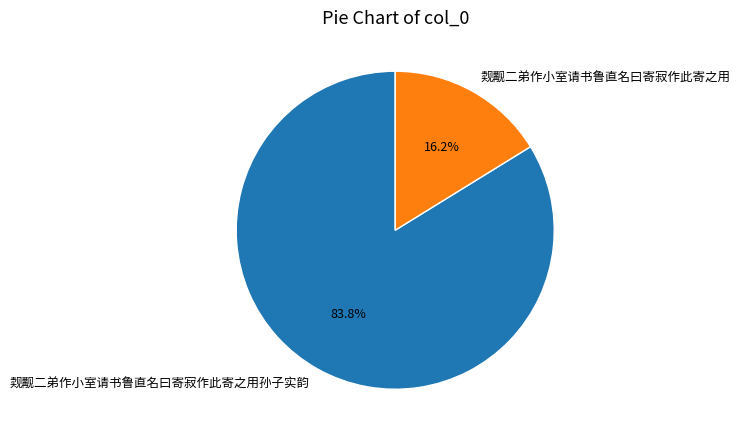

To the nearest percent, what is the difference between the 觌觏二弟作小室请书鲁直名曰寄寂作此寄之用孙子实韵 and 觌觏二弟作小室请书鲁直名曰寄寂作此寄之用 slice percentages?

68%